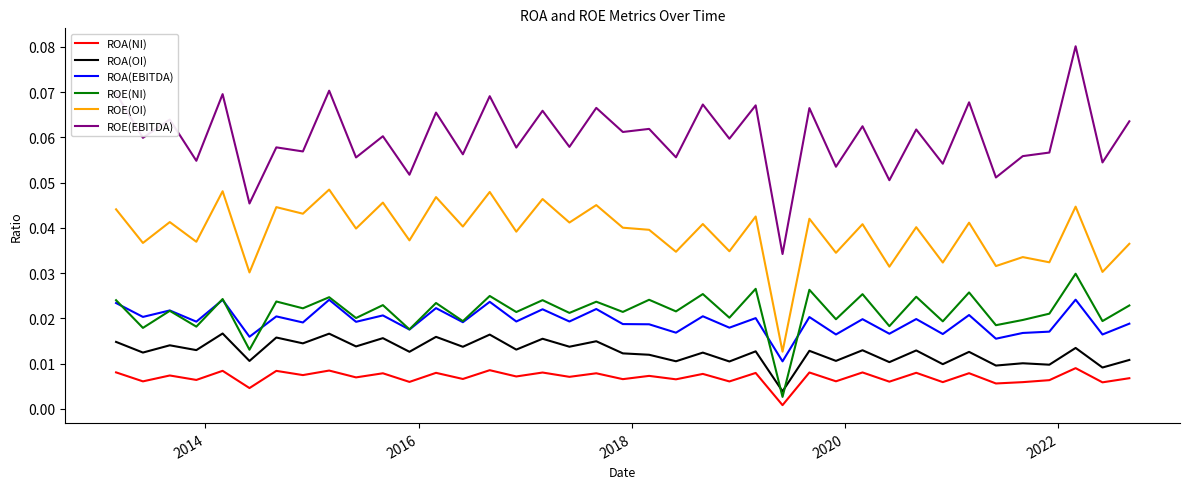

List the series in order of their peak value, lowest first.

ROA(NI), ROA(OI), ROA(EBITDA), ROE(NI), ROE(OI), ROE(EBITDA)